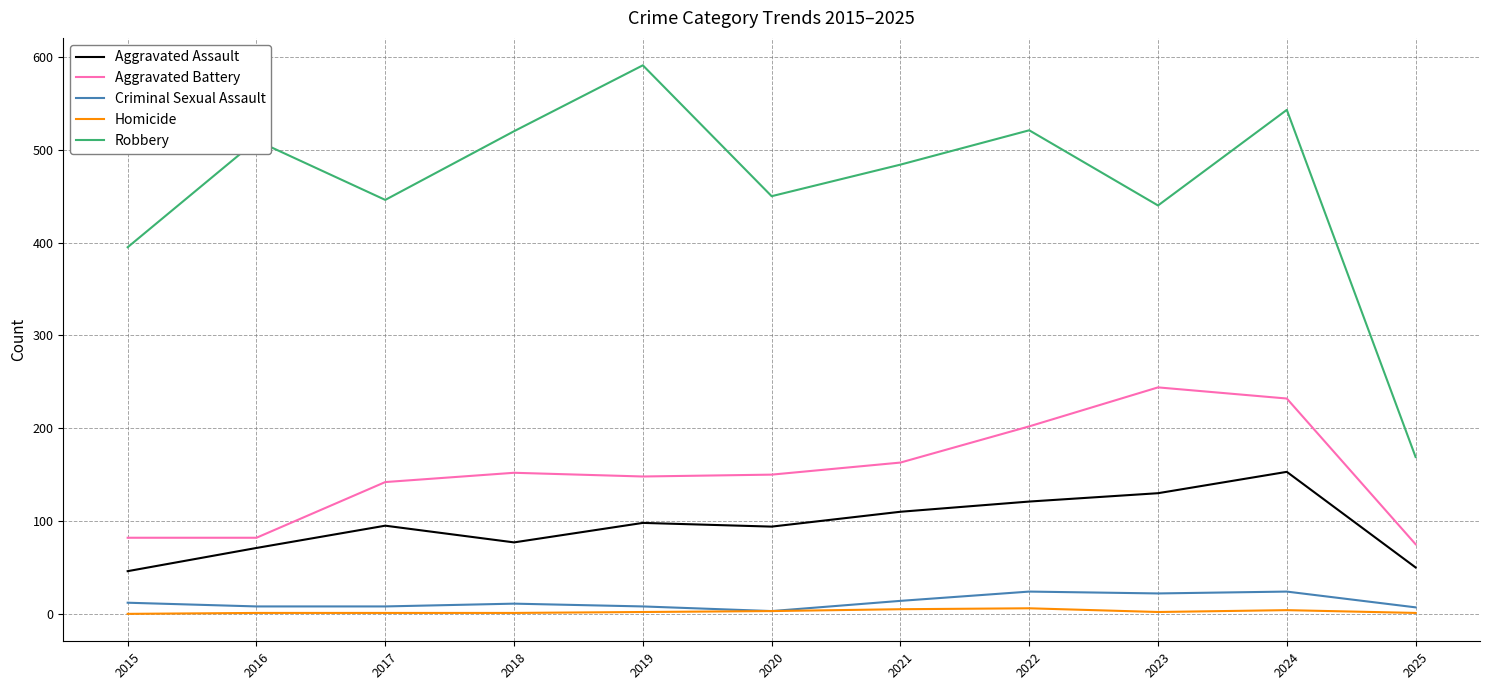

True or false: Aggravated Battery has a value of 202 at 2022.

True